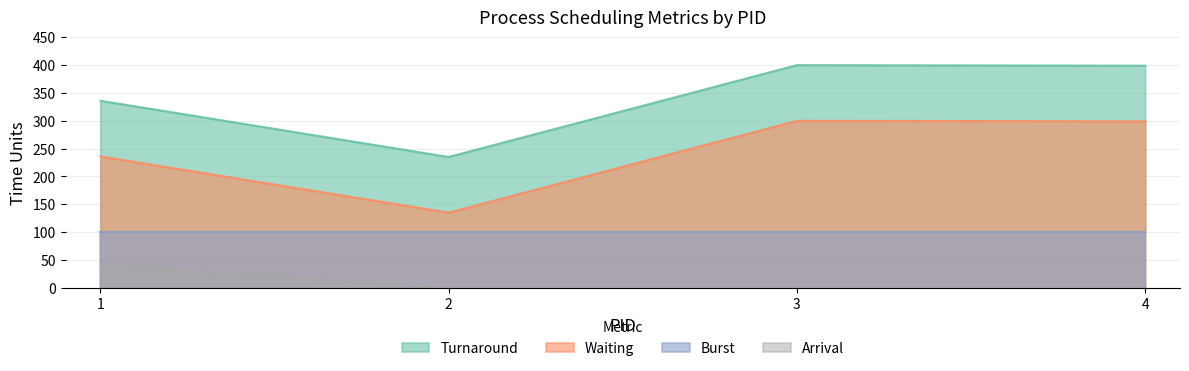

Read the Waiting value at 4, to the nearest 50.

300